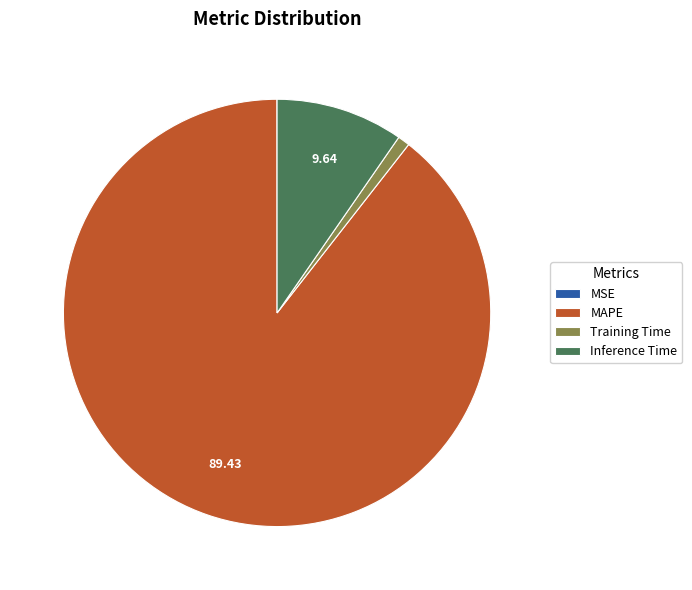

Is the sum of MAPE and Training Time greater than half?

Yes